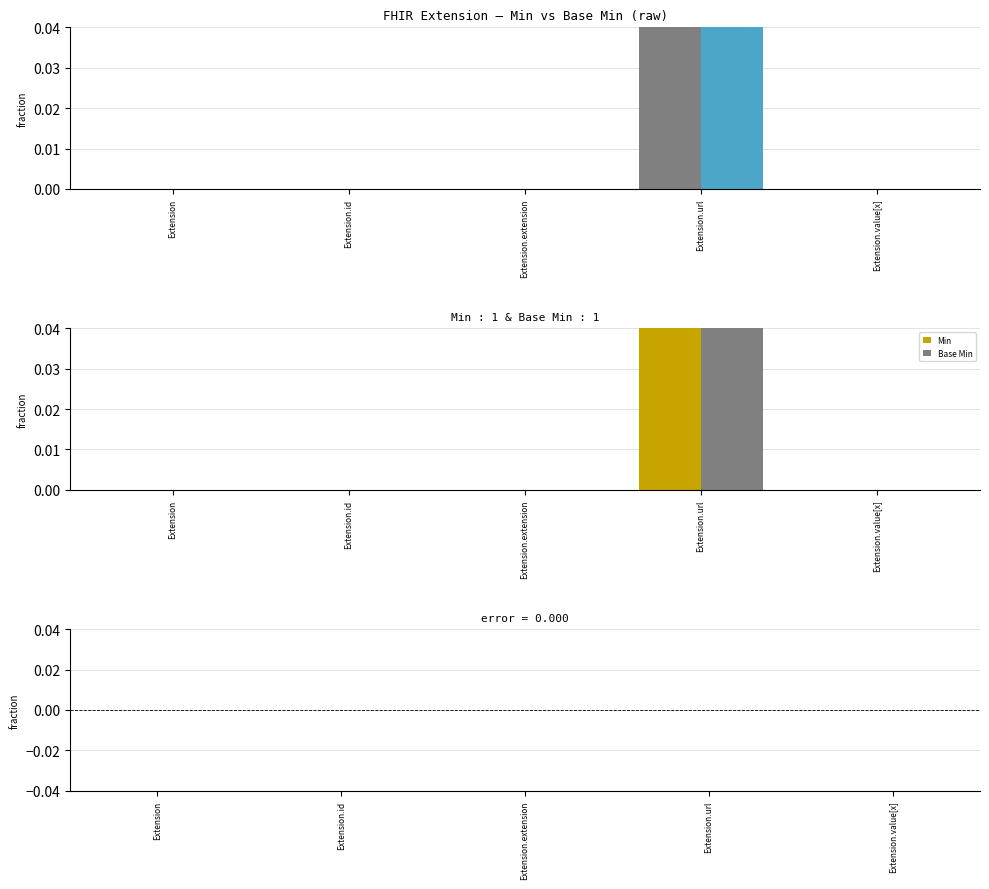

Reading left to right, extract all data points from this chart.

Min: 0	0	0	1	0
Base Min: 0	0	0	1	0
Base Min − Min: 0	0	0	0	0